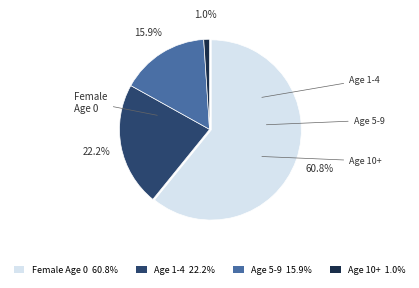

Combined, what portion of the pie is Age 1-4 22.2% and Age 5-9 15.9%?

38.1%